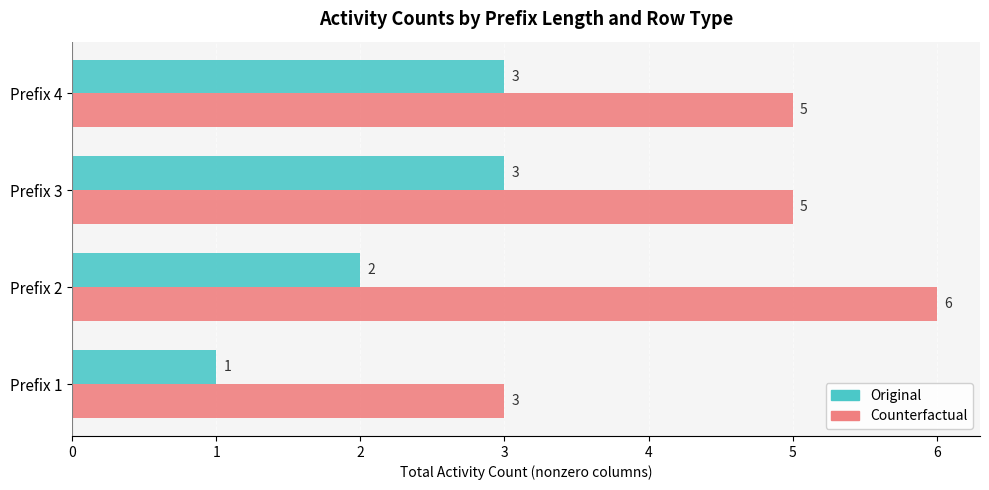

What is the total value across all series at Prefix 2?

8